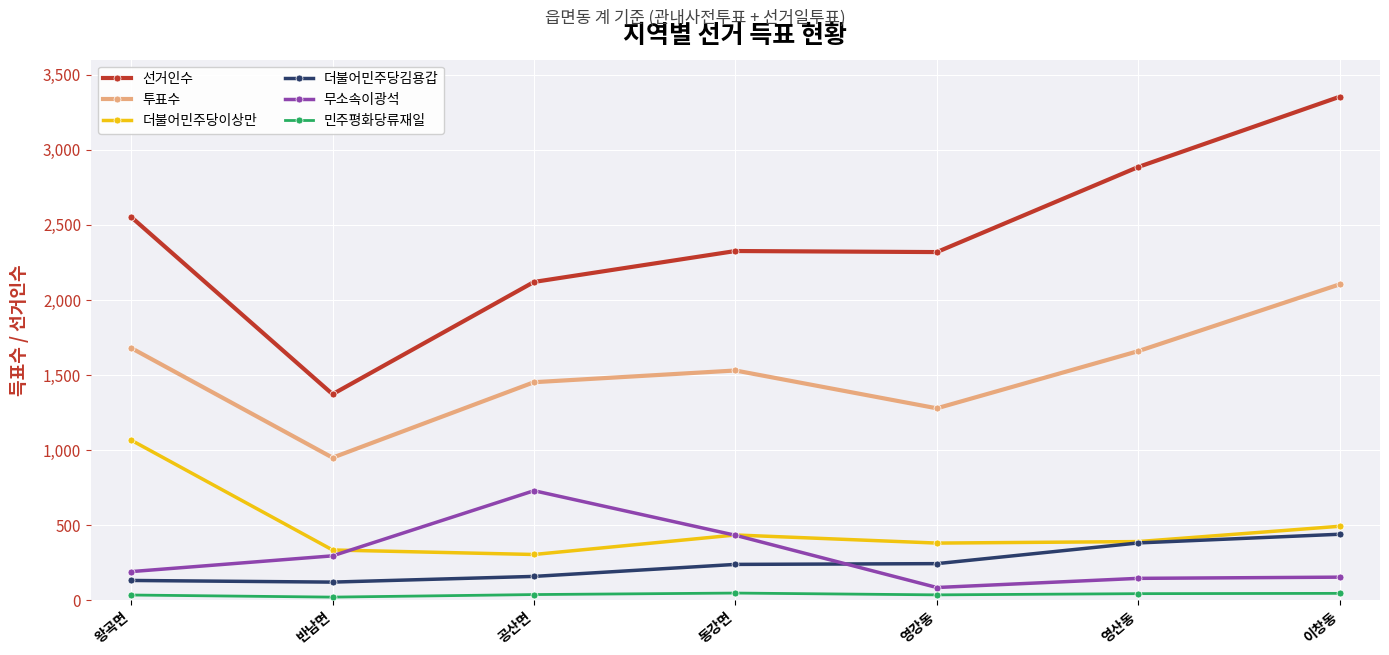

Is it true that 민주평화당류재일 equals 34 at 영강동?

True